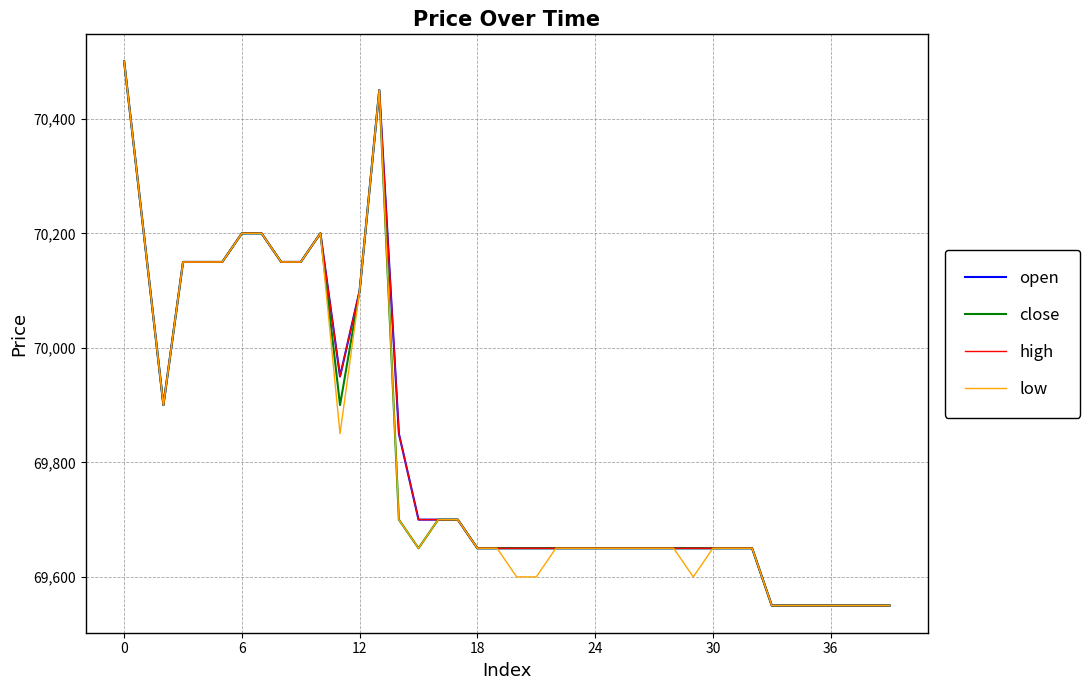

What is the difference between the maximum and minimum values in the close series?

950